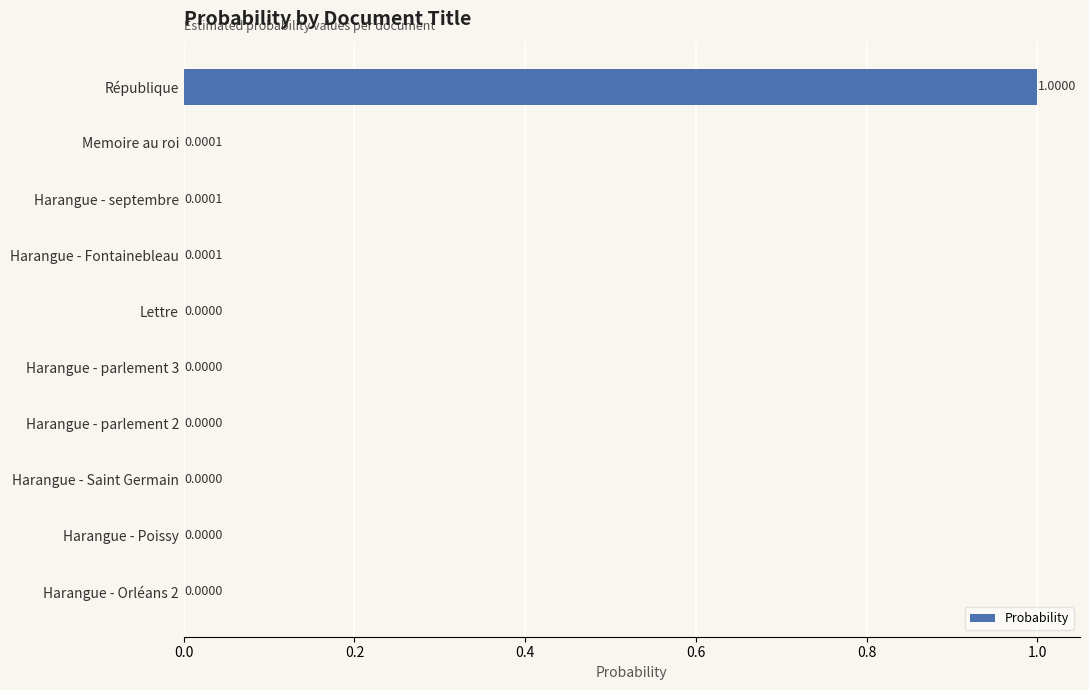

What is the greatest value displayed?

1.0